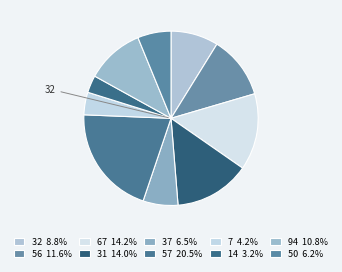

Does 14 represent more than half of the total?

No